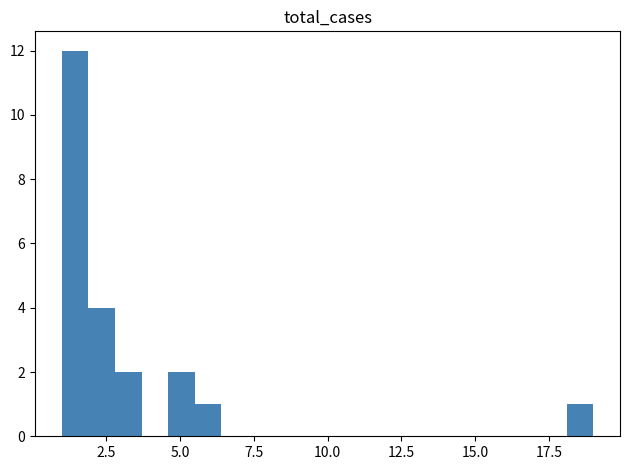

Read against the x-axis, roughly where is the centre of the tallest bar?

1.5